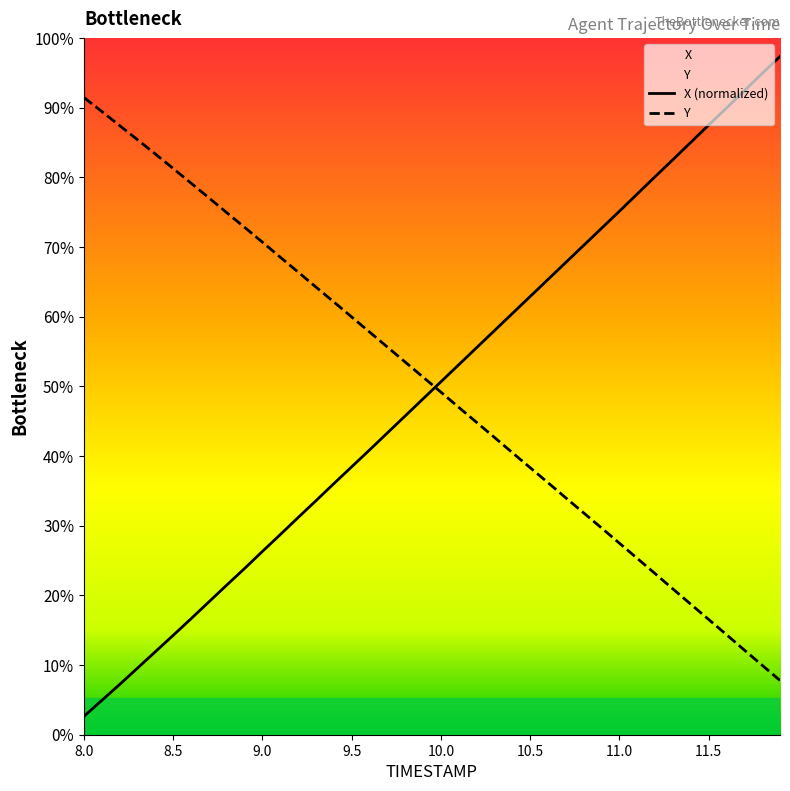

At how many categories does at least one series exceed 1636?

24